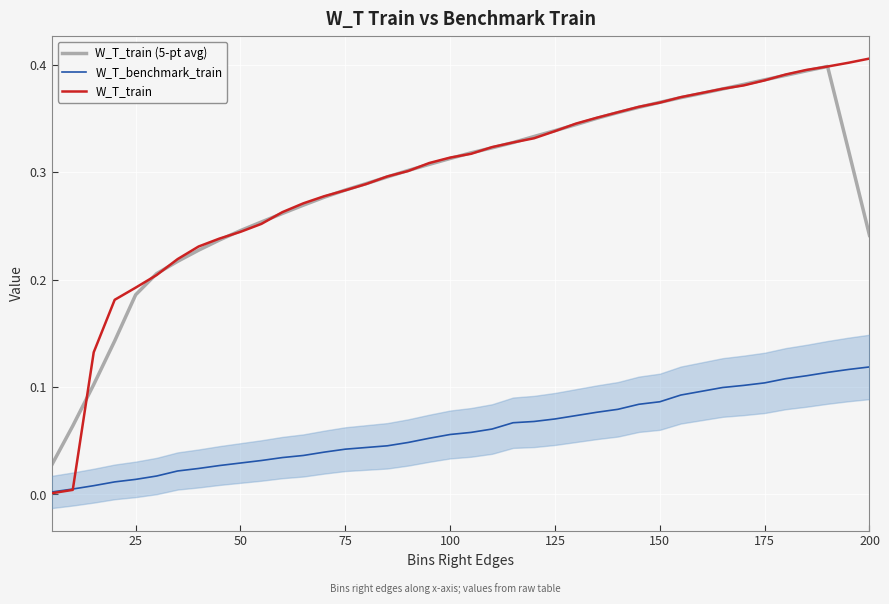

The value of W_T_train at 150 is 0.6. True or false?

False